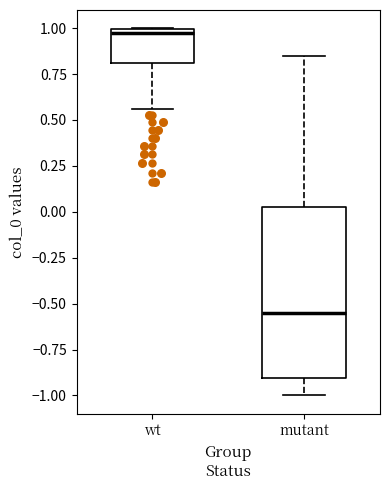

Which box is the tallest, from its lower edge to its upper edge?

mutant